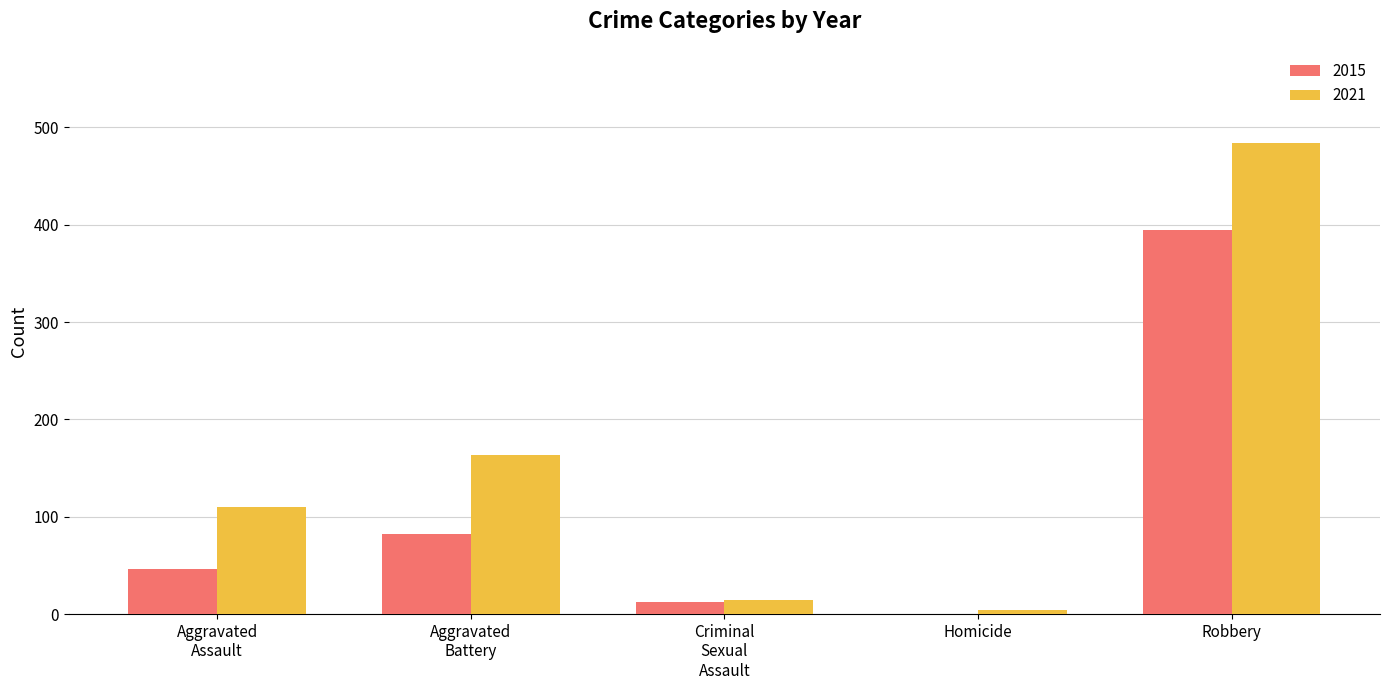

Which series has the widest spread of values?

2021